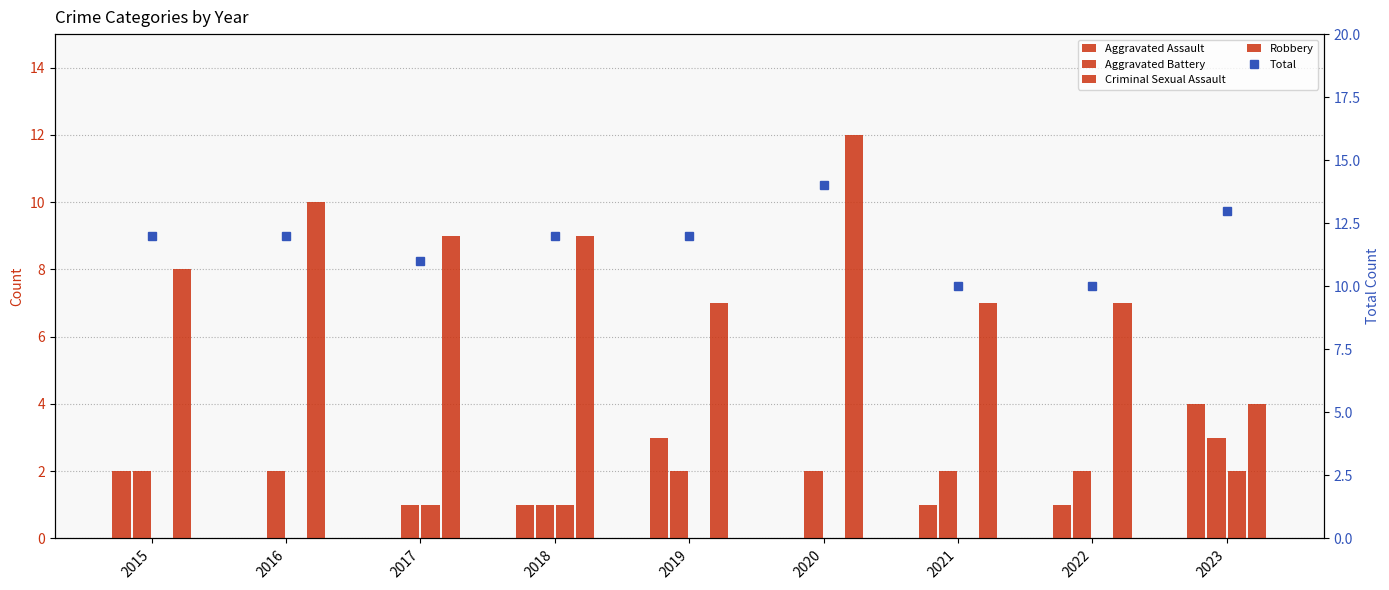

What is the sum of the Robbery values at 2018 and 2015?

17